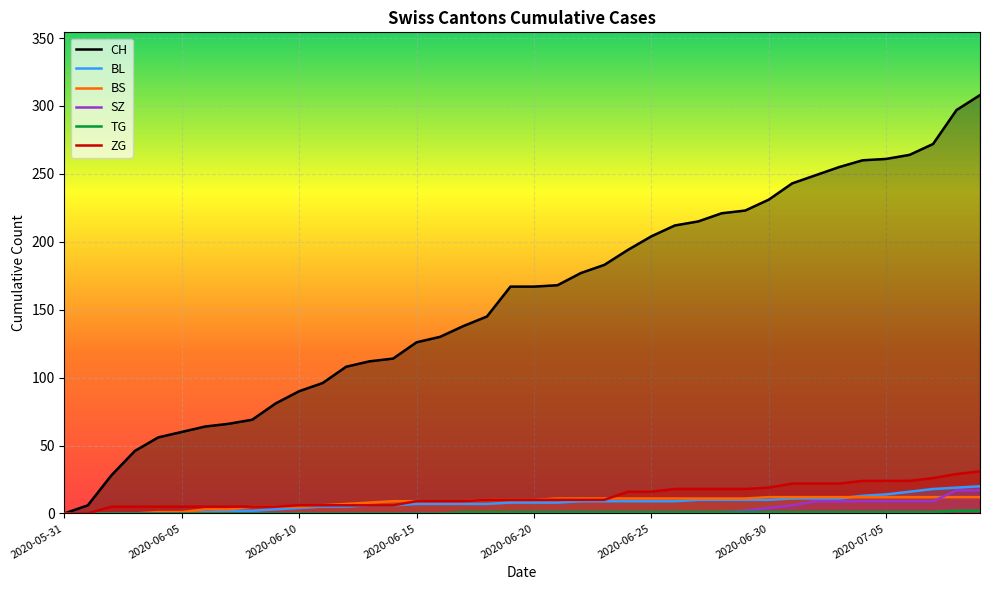

Which series has the widest spread of values?

CH